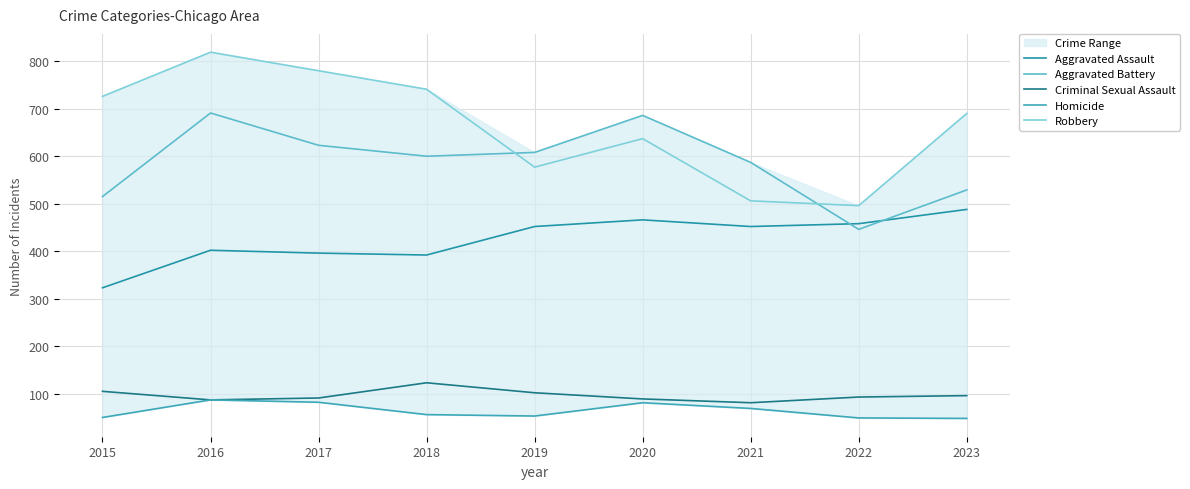

What is the minimum value for Homicide?

48